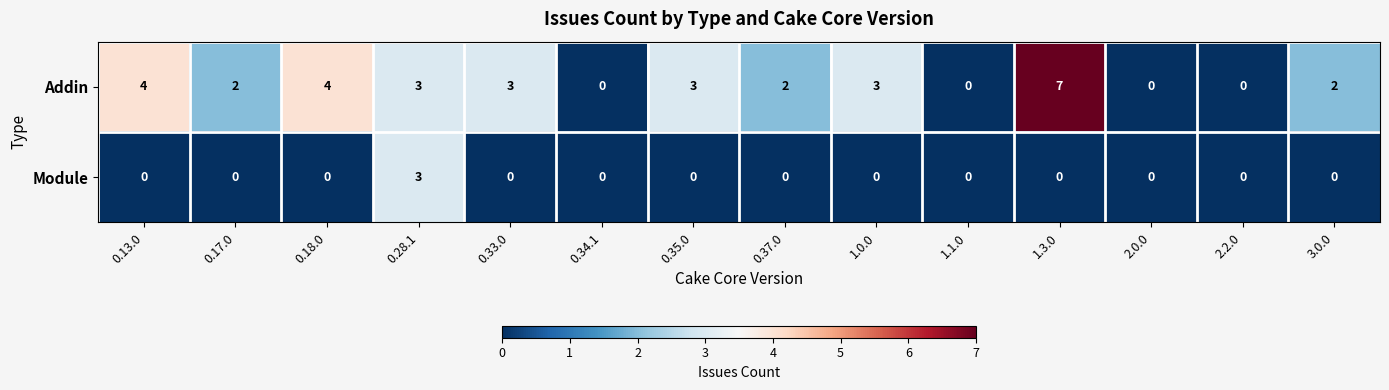

List the series in order of their overall mean, lowest first.

Module, Addin